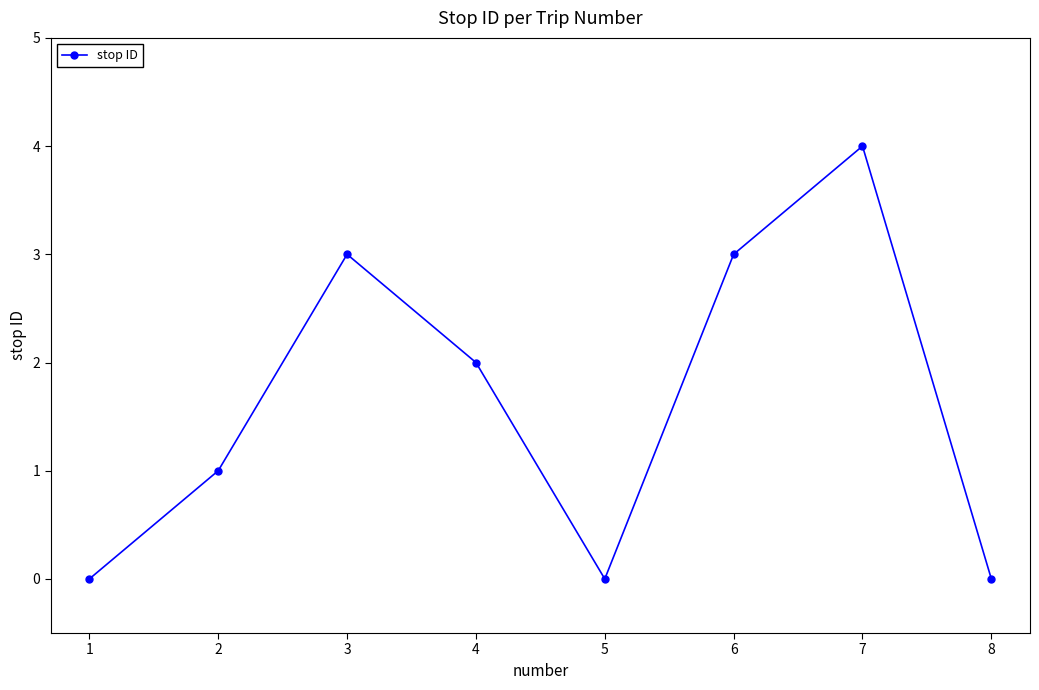

Reading right to left, transcribe all the data shown in this chart.

0	4	3	0	2	3	1	0